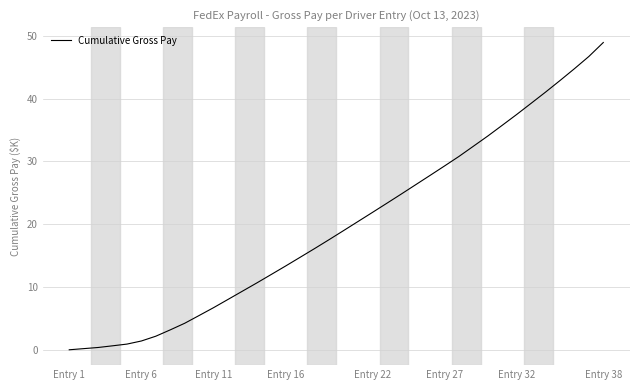

What is the greatest value displayed?

48.9